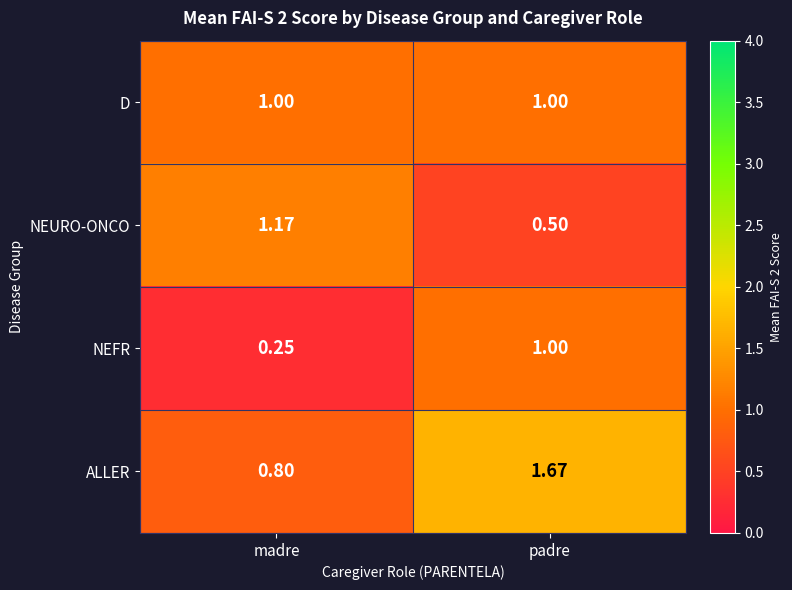

Which series changed the most between madre and padre?

ALLER